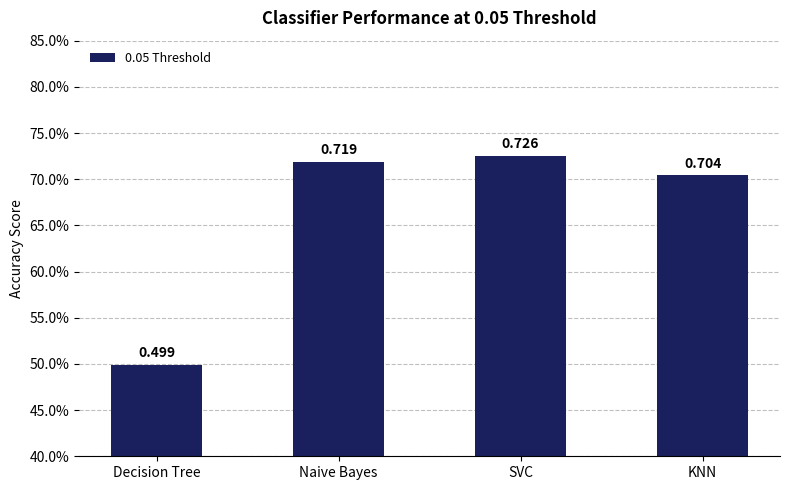

What is the difference between the maximum and minimum values?

0.2